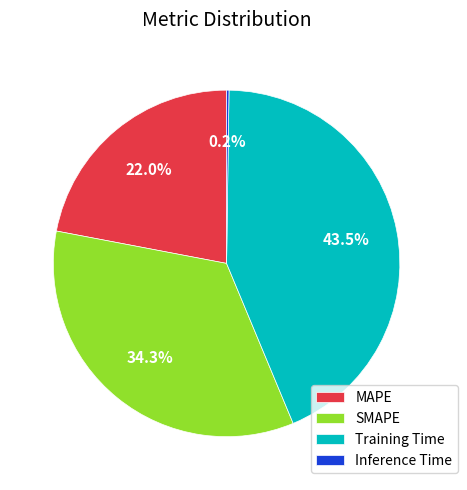

How much of the chart is everything except SMAPE?

65.7%